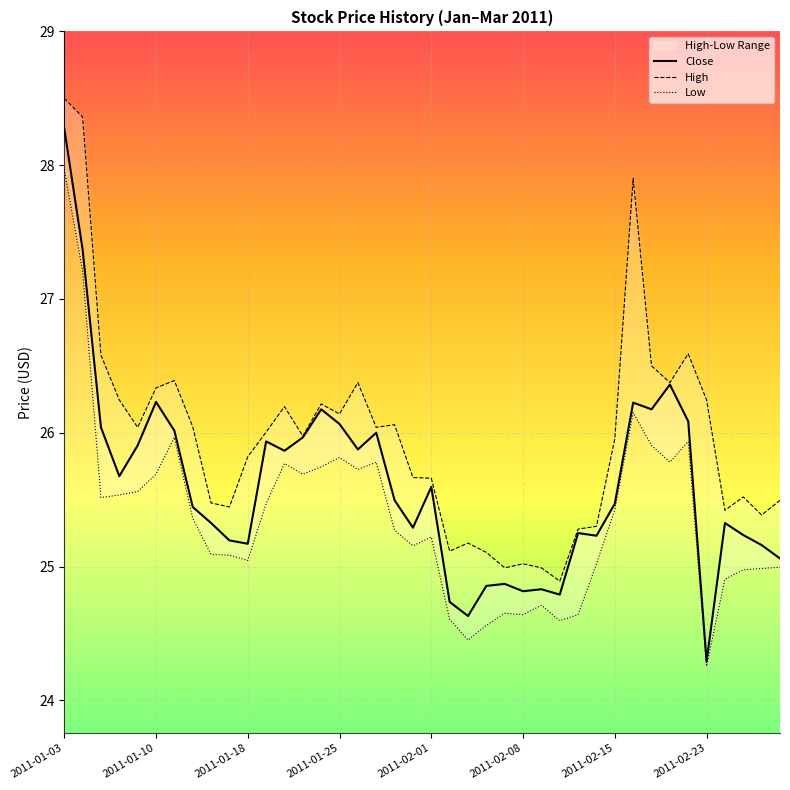

What is the difference between the maximum and minimum values in the High series?

3.6